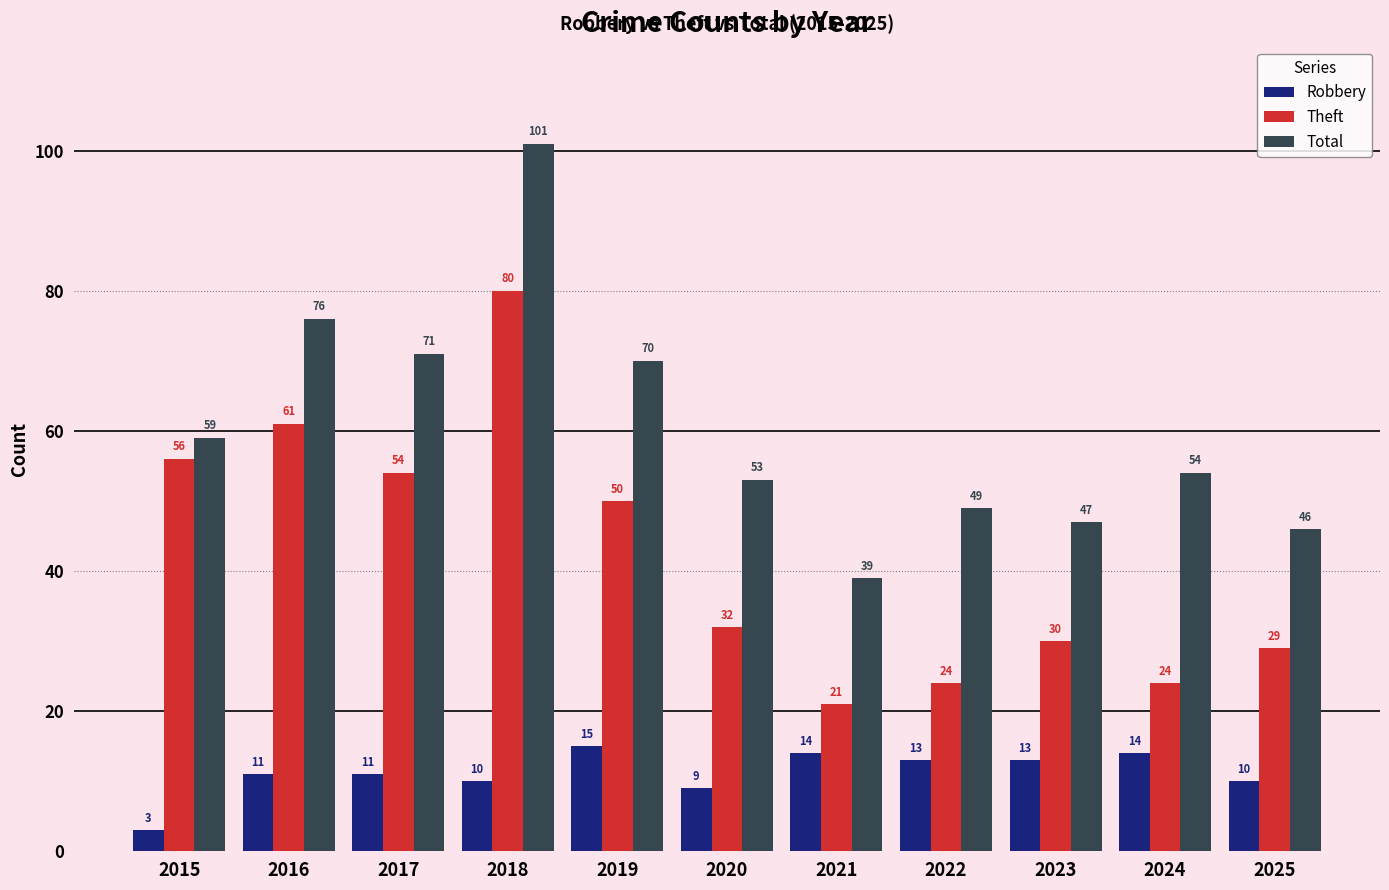

Does the chart contain stacked bars?

No